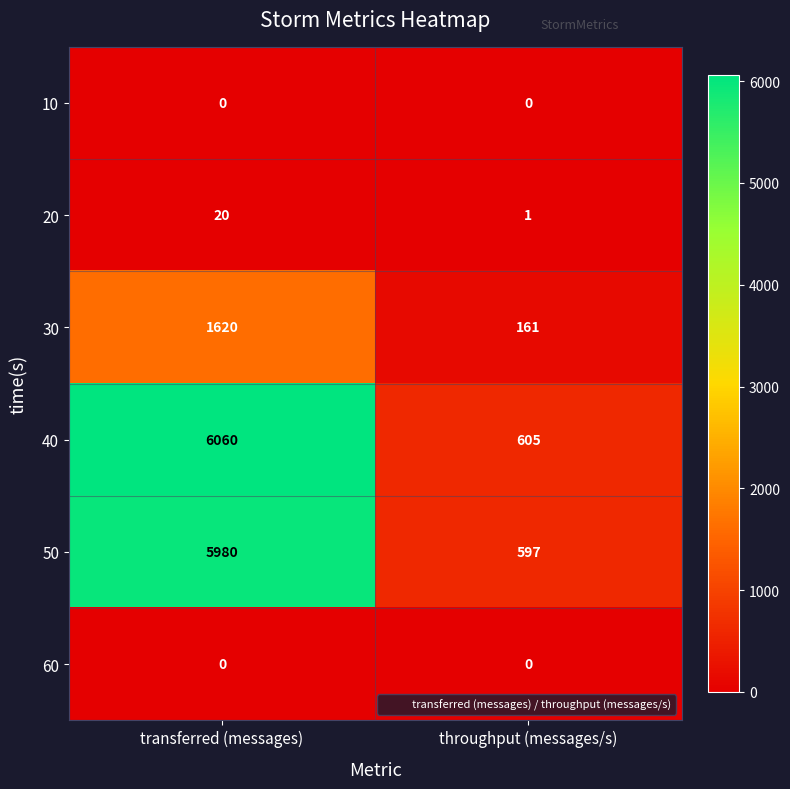

Reading left to right, list all the values displayed in this chart.

10: 0	0
20: 20	1
30: 1620	161
40: 6060	605
50: 5980	597
60: 0	0